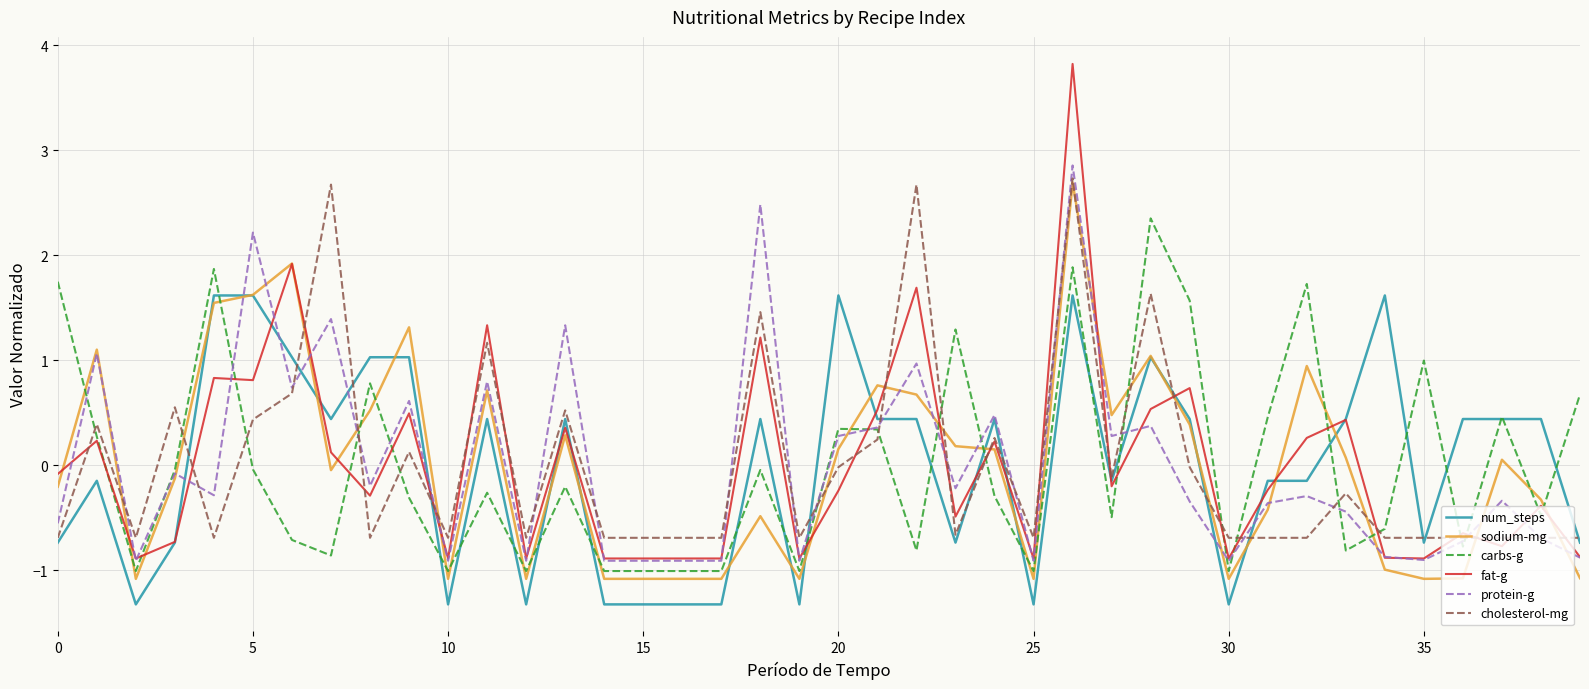

Which series has the largest range (max minus min)?

fat-g